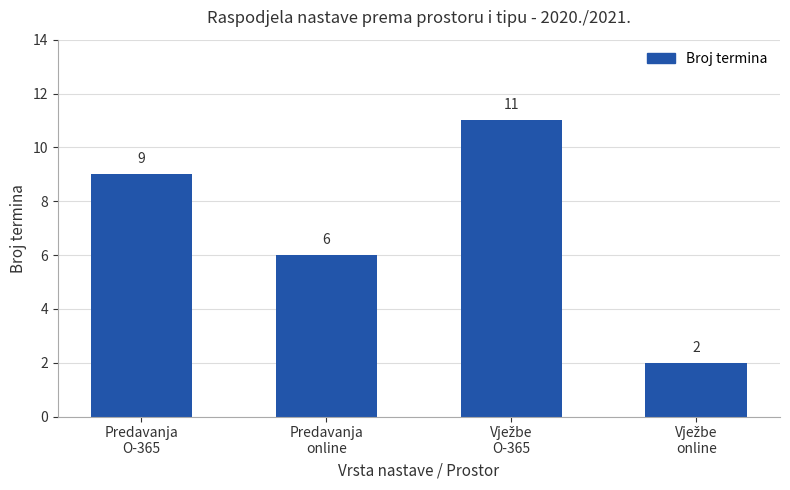

How many values are between 6 and 11?

3